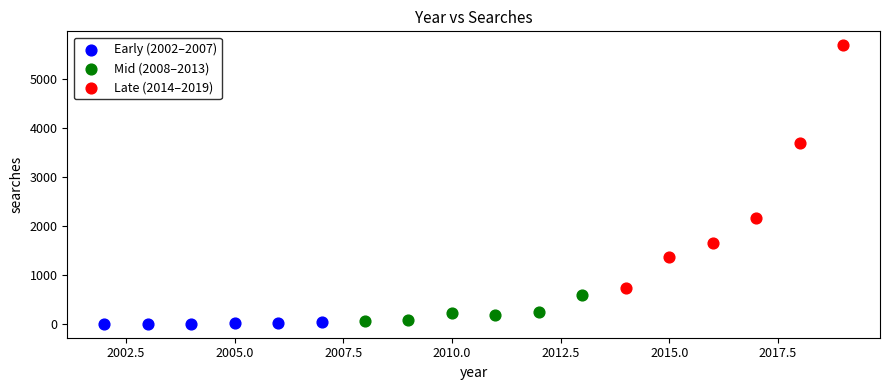

Which series contains the highest Y value?

Late (2014–2019)